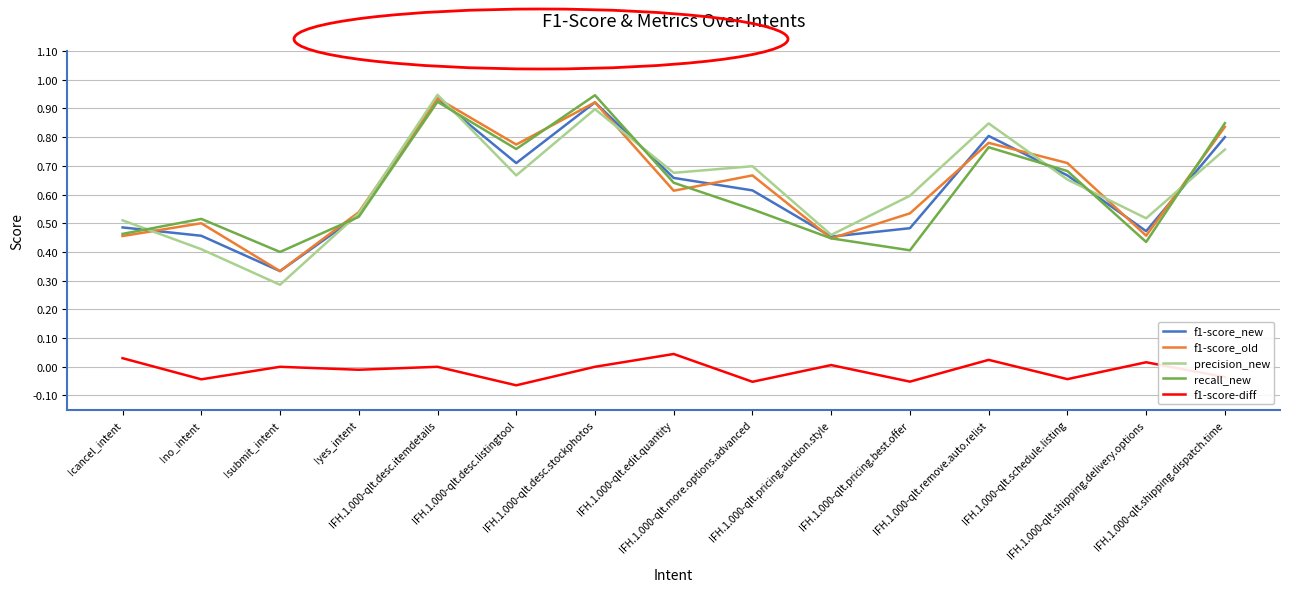

Does the chart display data point markers on the line(s)?

No